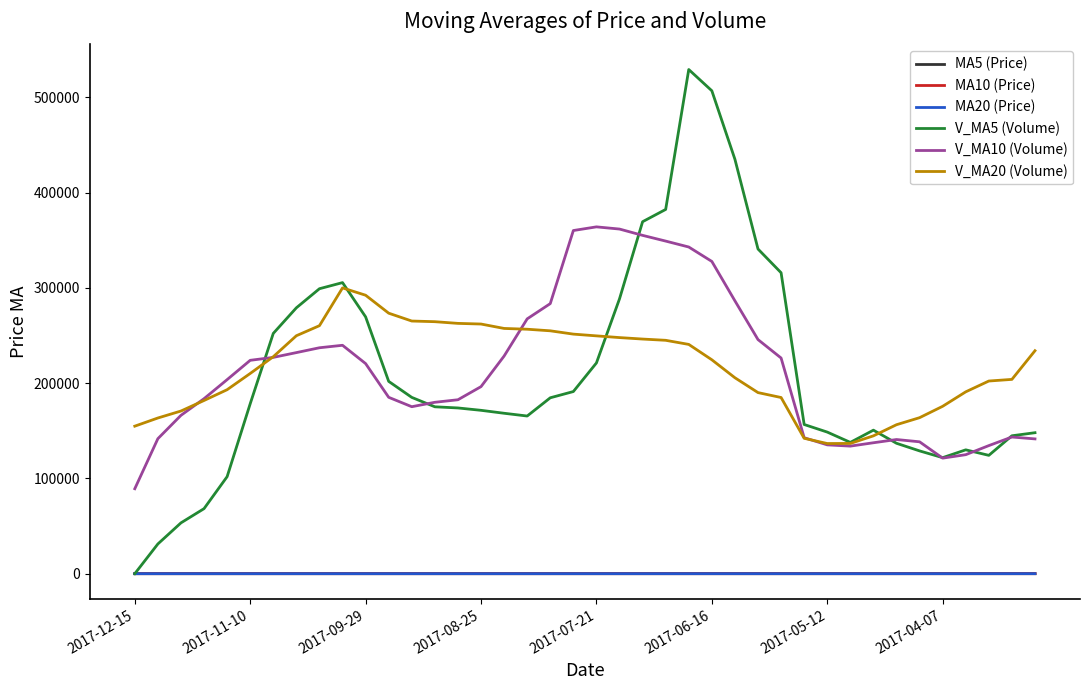

What is the highest value of the V_MA10 (Volume) series?

364089.5